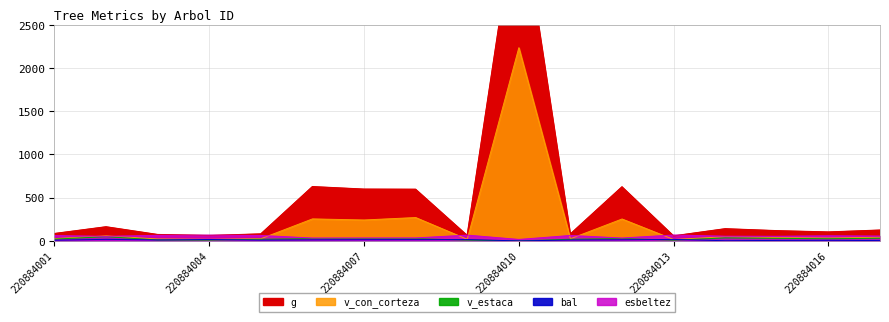

What is the difference between the bal values at 220884017 and 220884003?

7.5